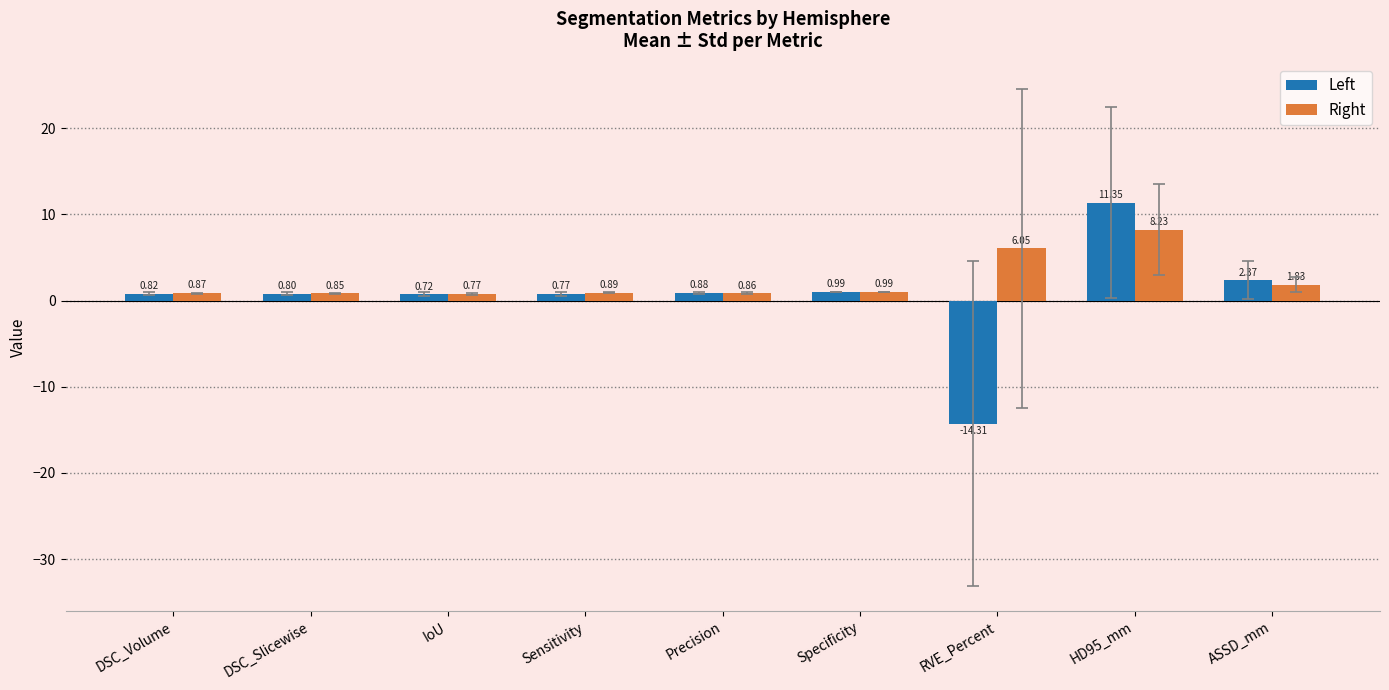

Count the number of categories in the chart.

9